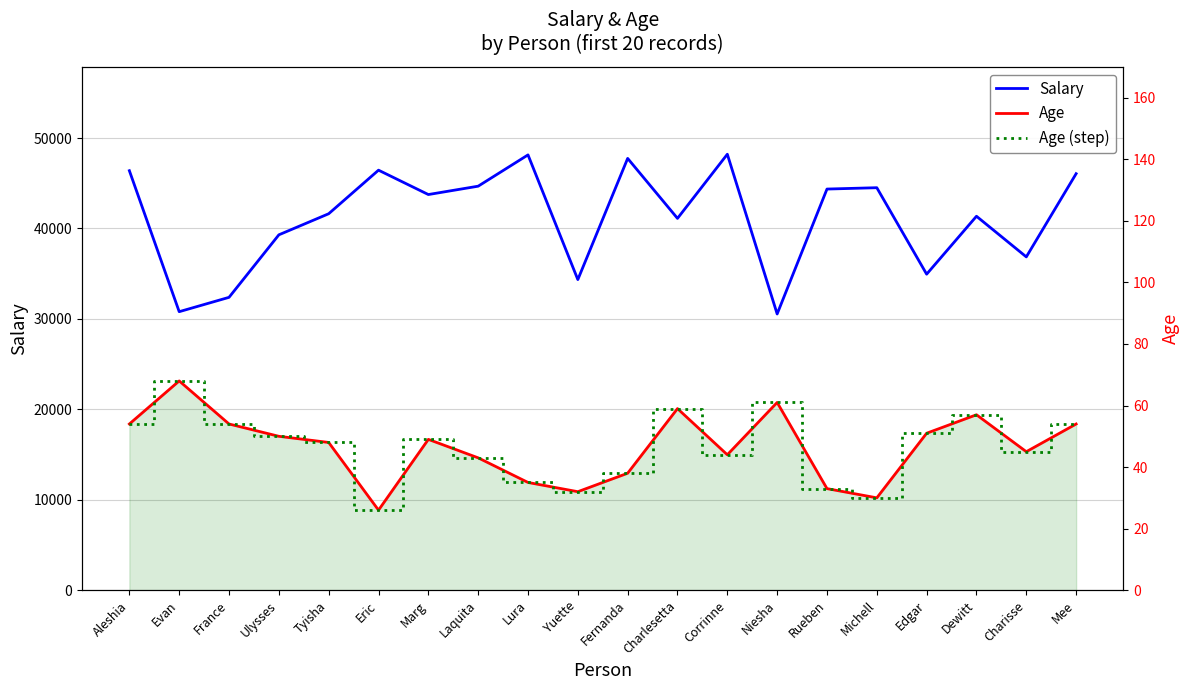

Rank the series by their maximum value, from lowest to highest.

Age, Age (step), Salary